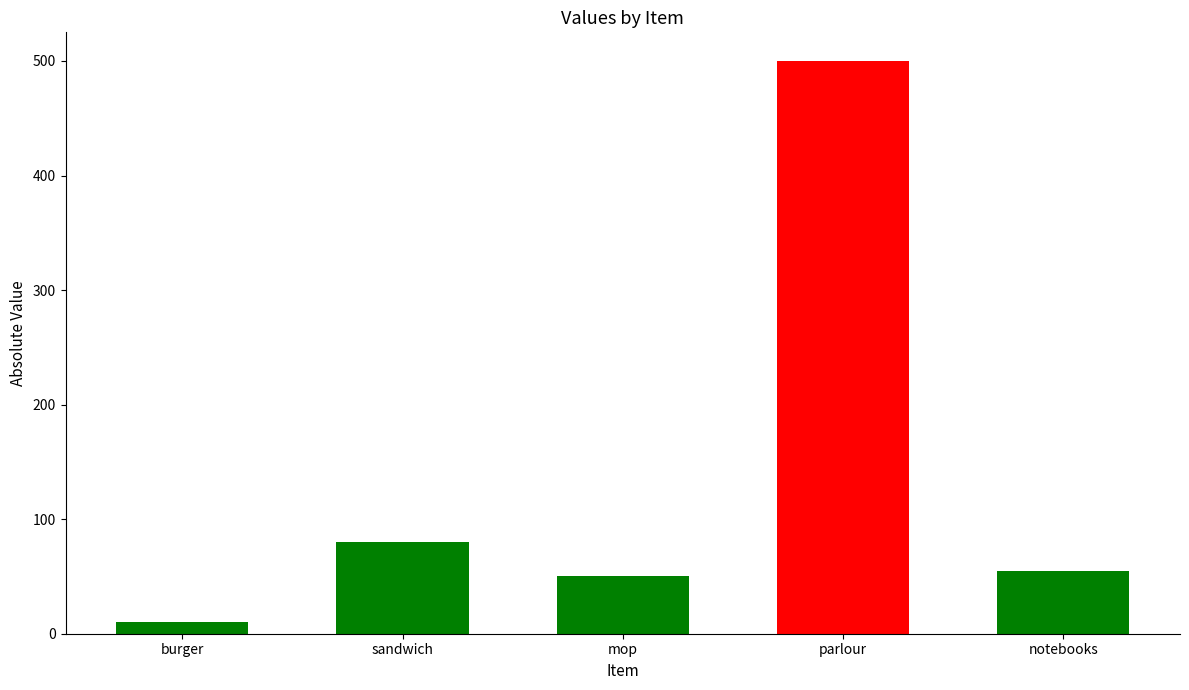

What is the greatest value displayed?

500